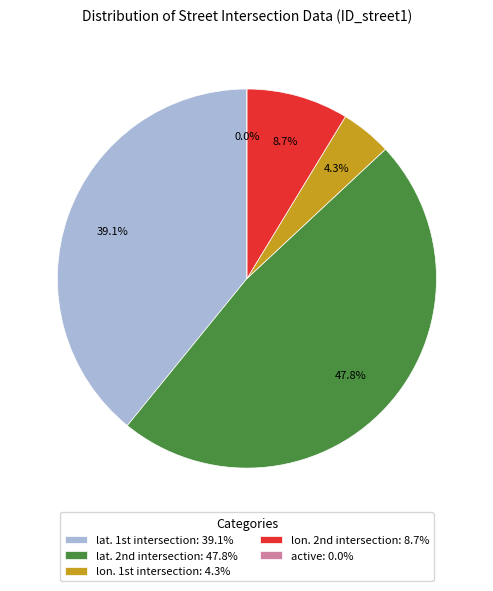

Which category has the biggest portion of the pie?

lat. 2nd intersection